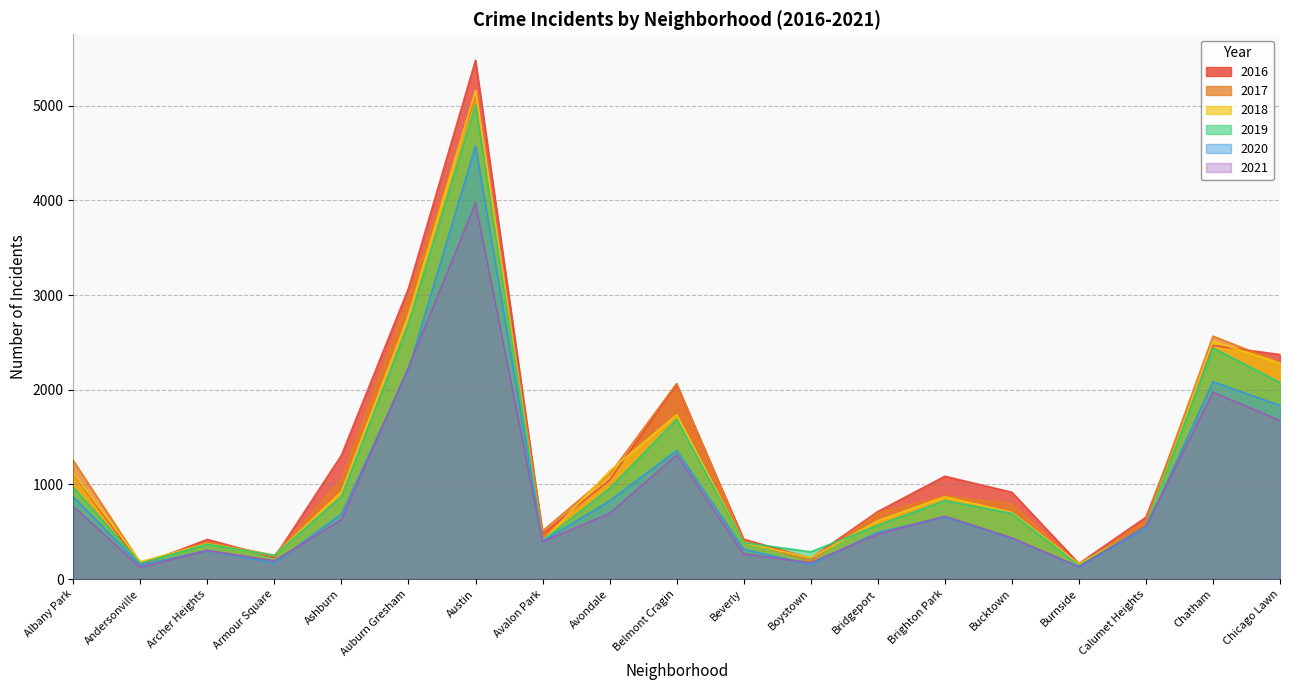

In 2021, how many points are higher than both neighbors (excluding endpoints)?

5